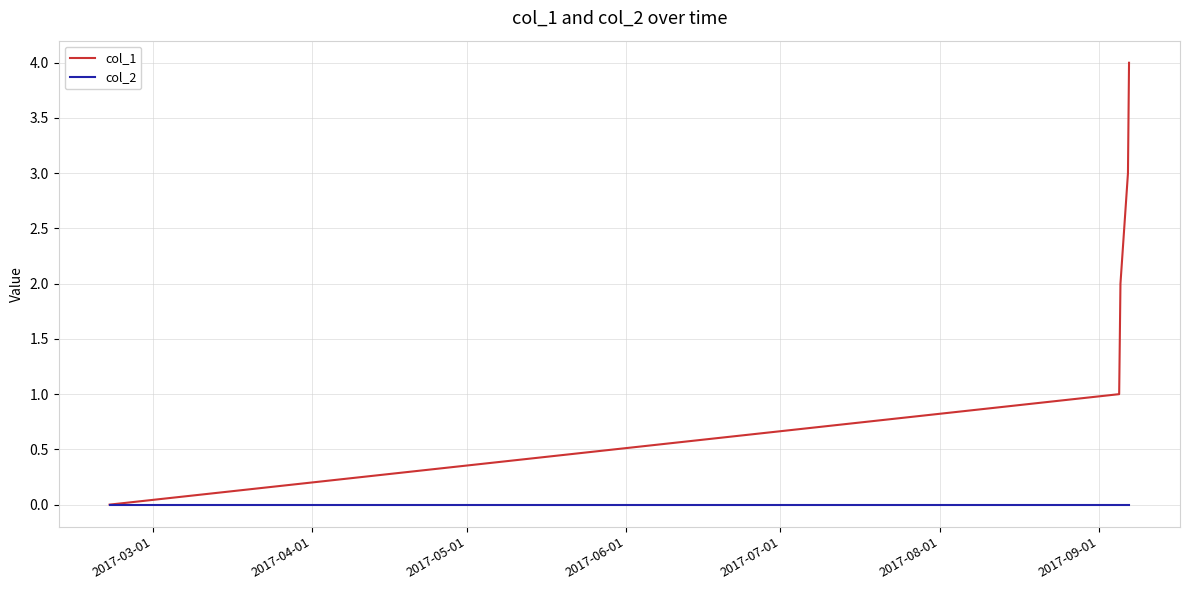

List the series in order of their overall mean, highest first.

col_1, col_2